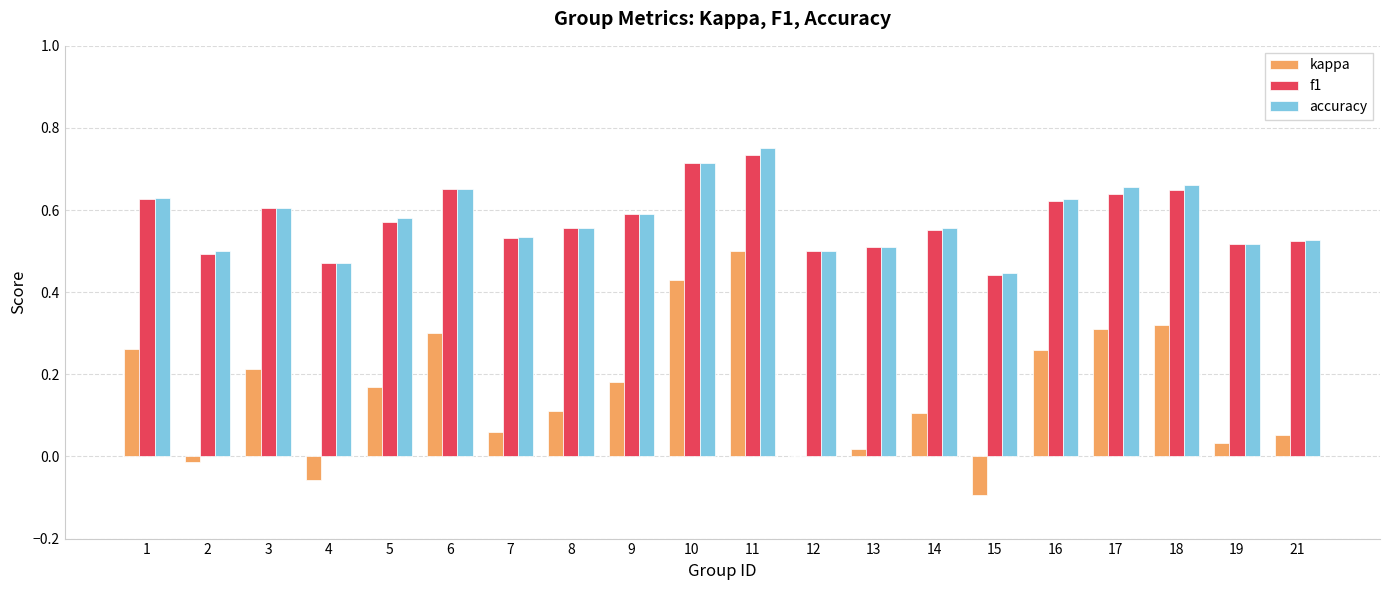

True or false: f1 has a value of 0.5 at 12.

True